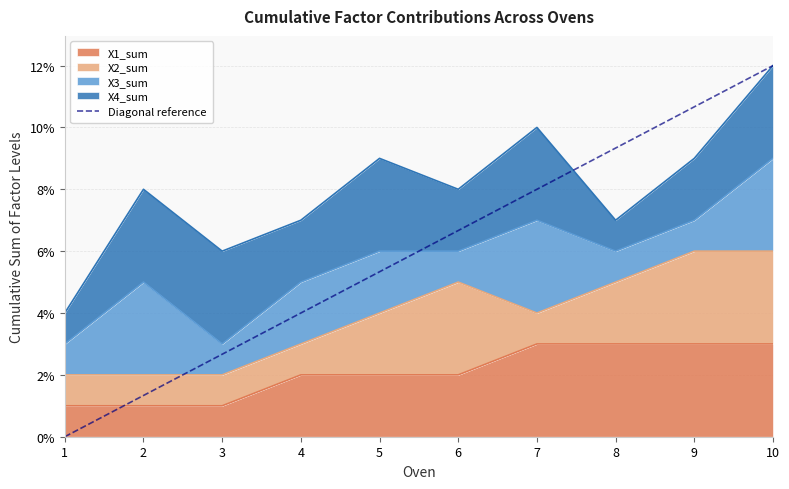

The X1_sum series shows 1 at 7. True or false?

False